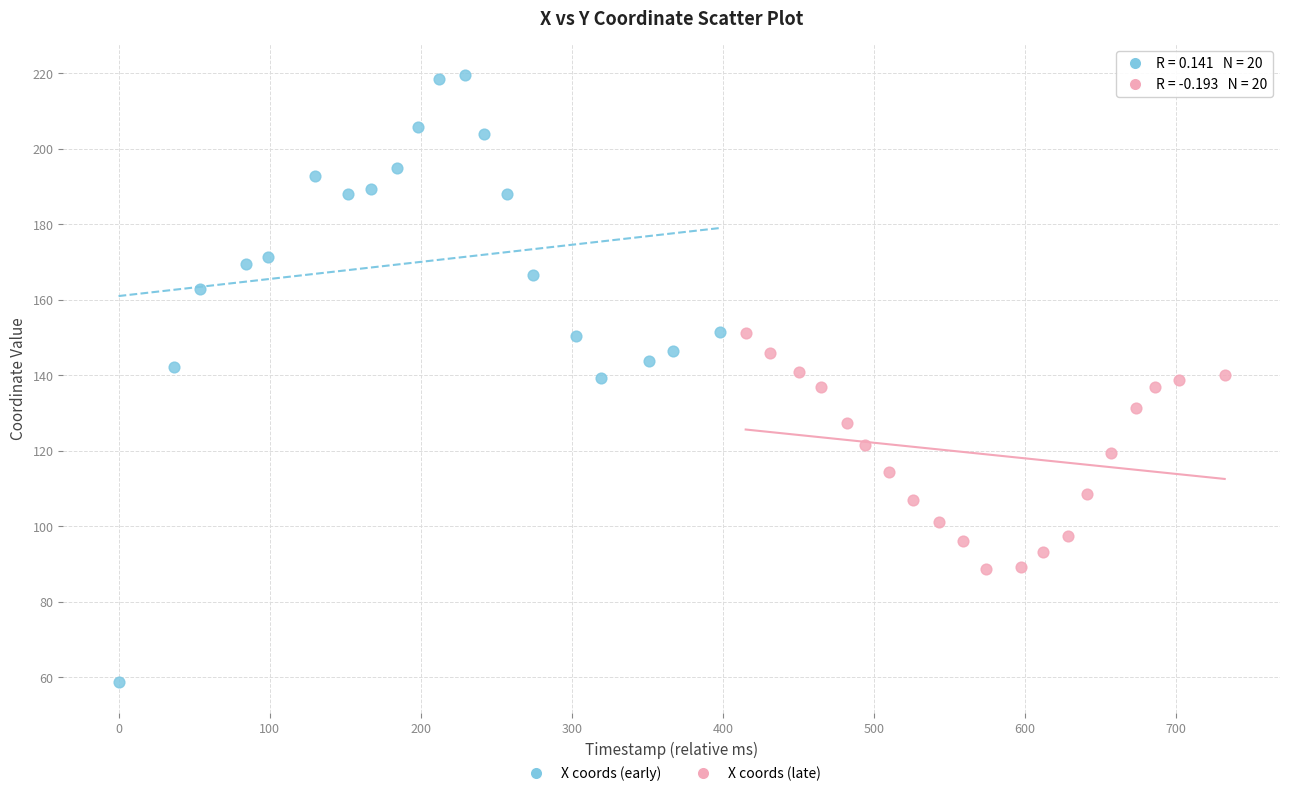

Which series reaches the minimum Y coordinate?

X coords (early)